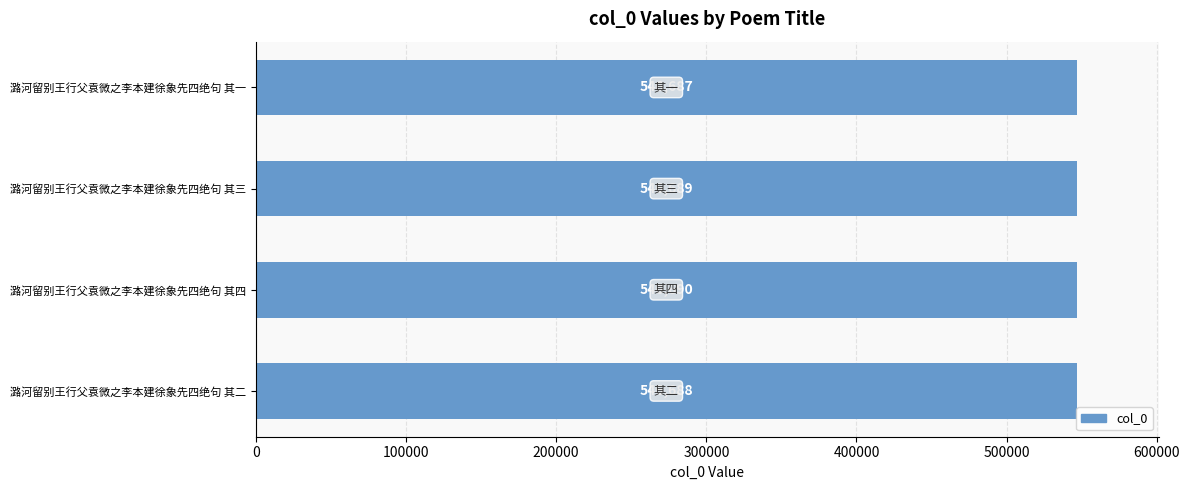

What is the change in value from 潞河留别王行父袁微之李本建徐象先四绝句 其一 to 潞河留别王行父袁微之李本建徐象先四绝句 其二?

+1